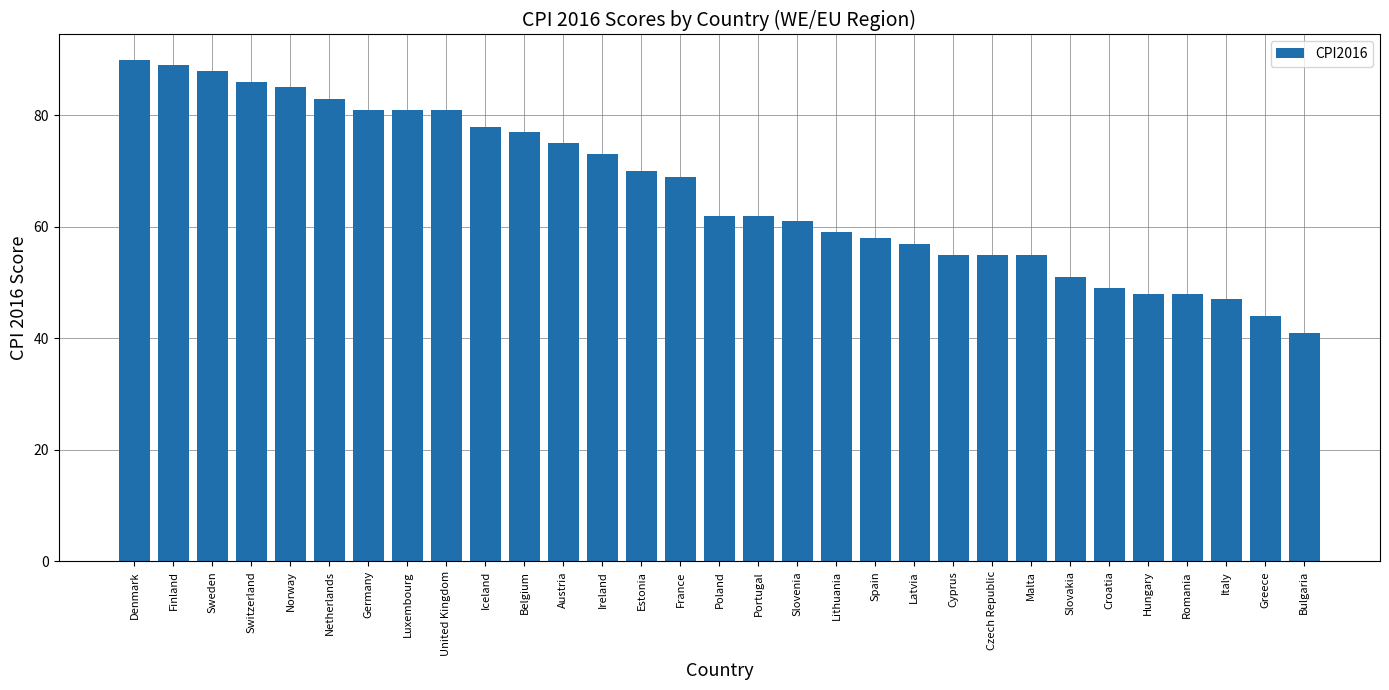

Count the number of categories in the chart.

31